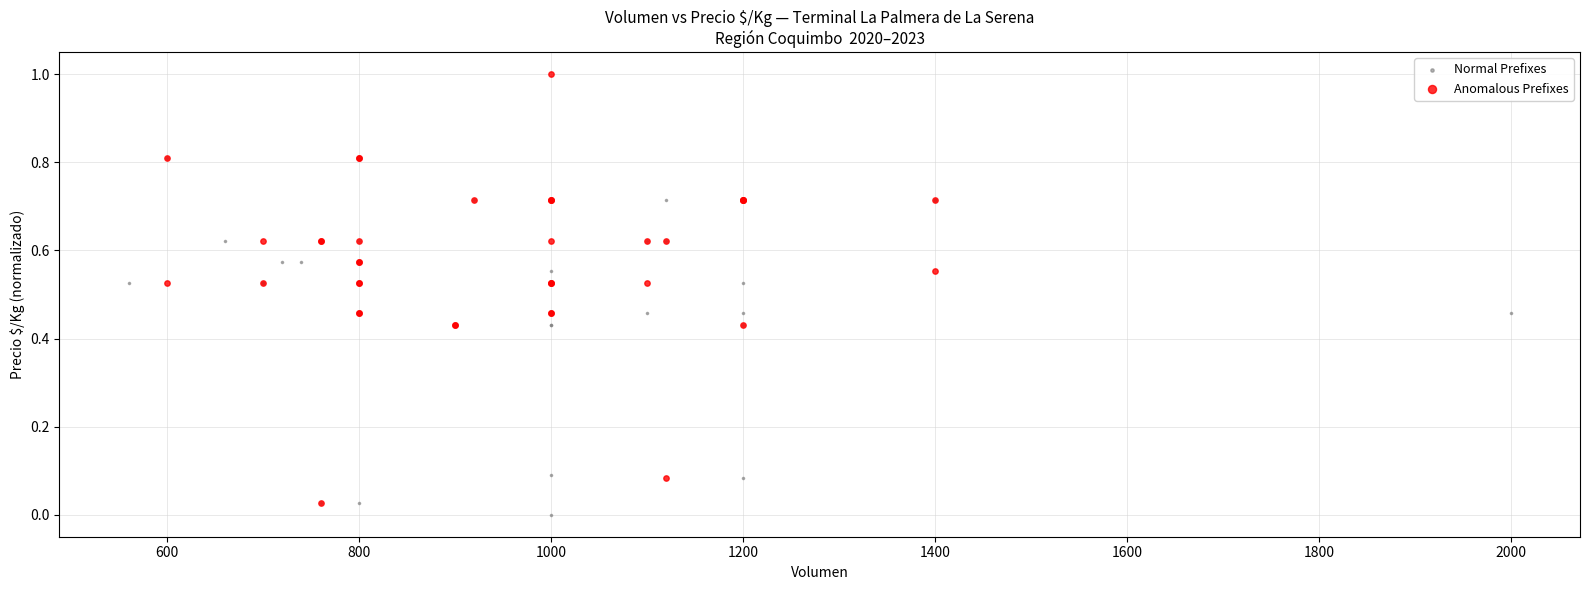

Which series has the largest Y range (max minus min)?

Anomalous Prefixes